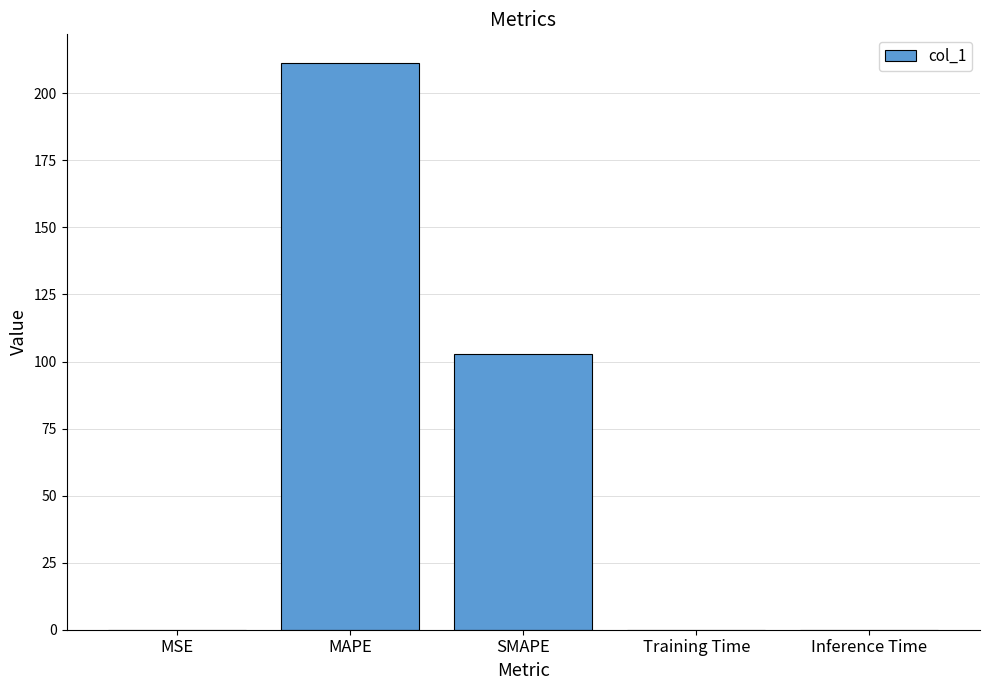

At which label is the value closest to 105?

SMAPE